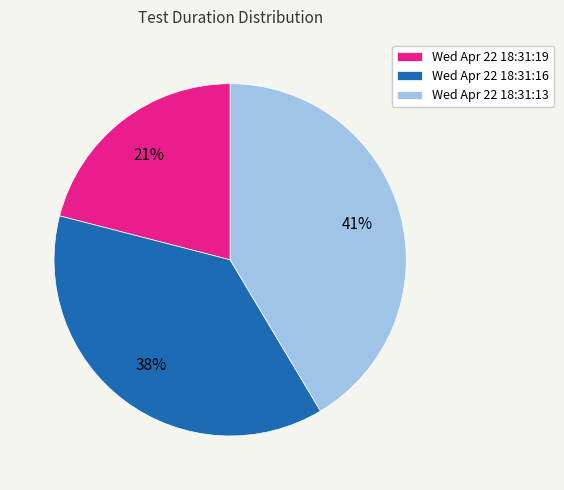

Is there a majority slice in this chart?

No